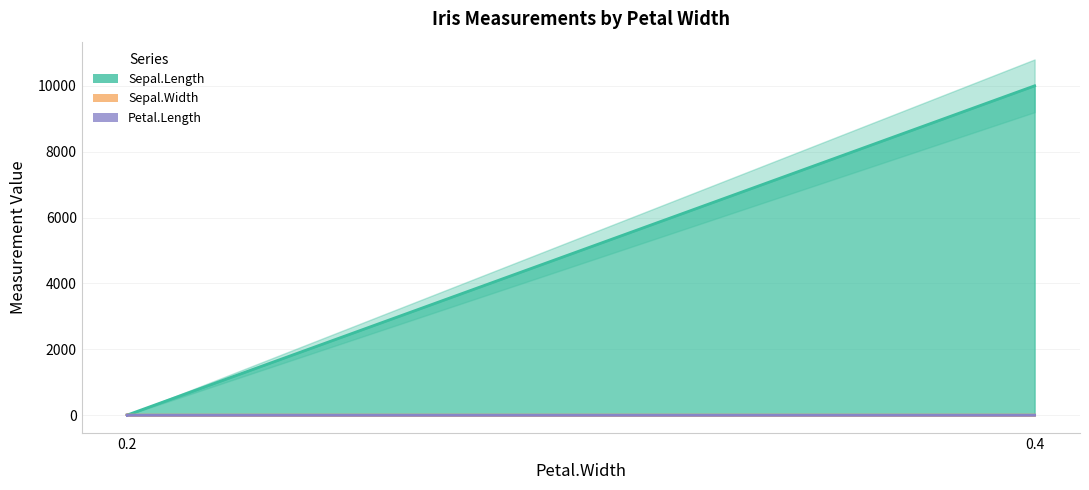

The Petal.Length (line) series shows 2.3 at 0.2. True or false?

False